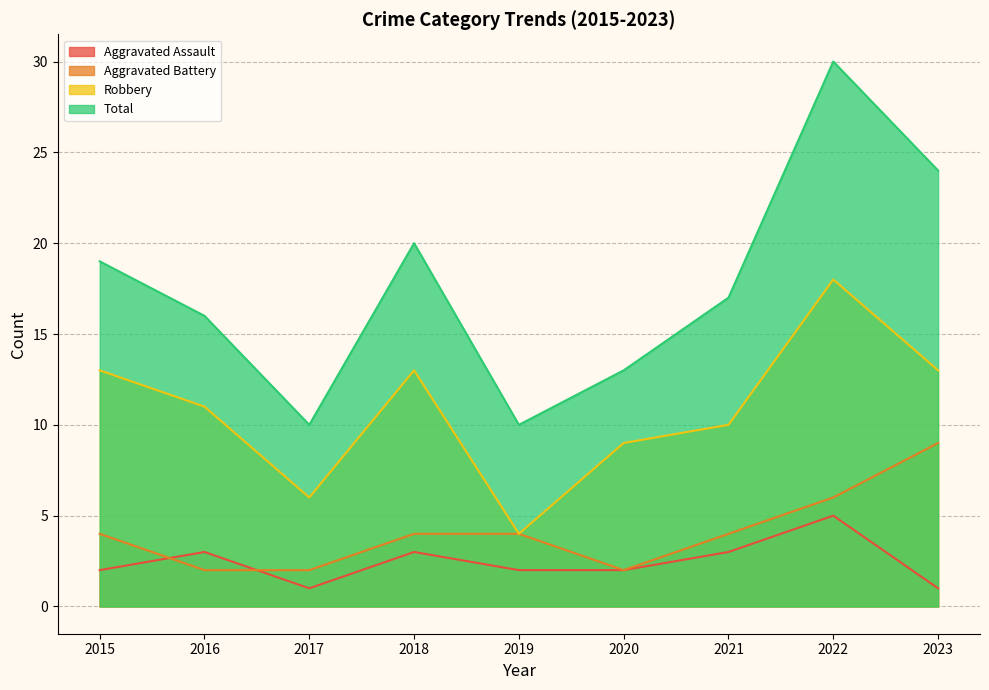

At which category does Total reach its first local valley?

2017